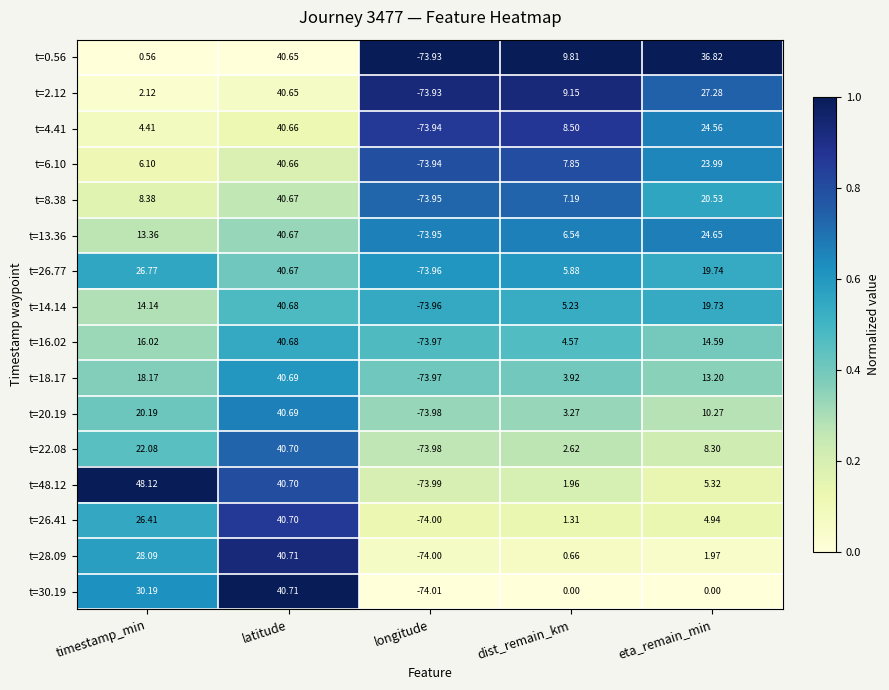

Which category has the lowest value across all series?

longitude